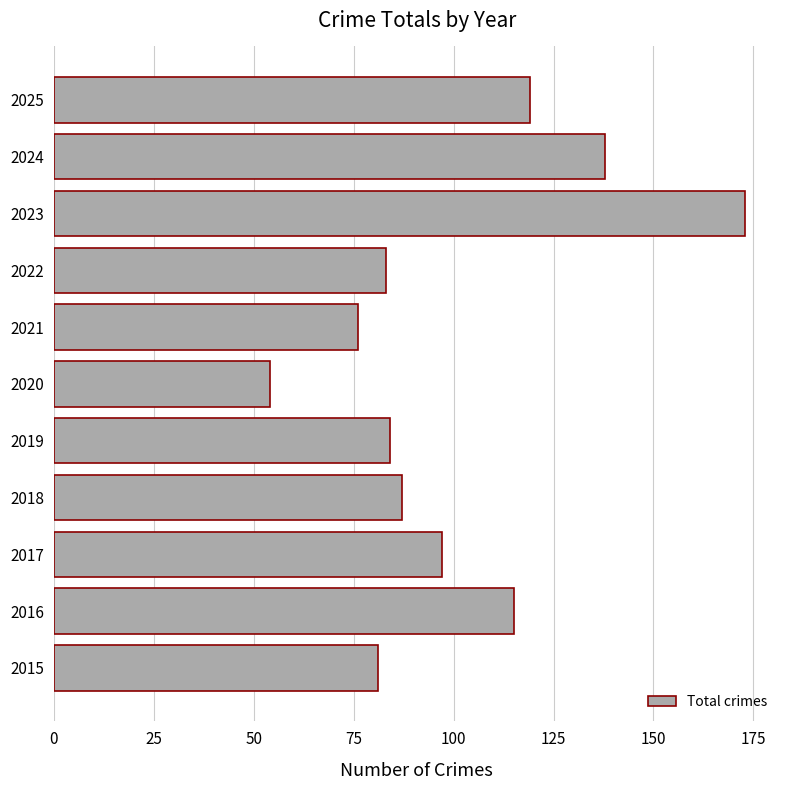

Reading bottom to top, list all the values displayed in this chart.

81	115	97	87	84	54	76	83	173	138	119